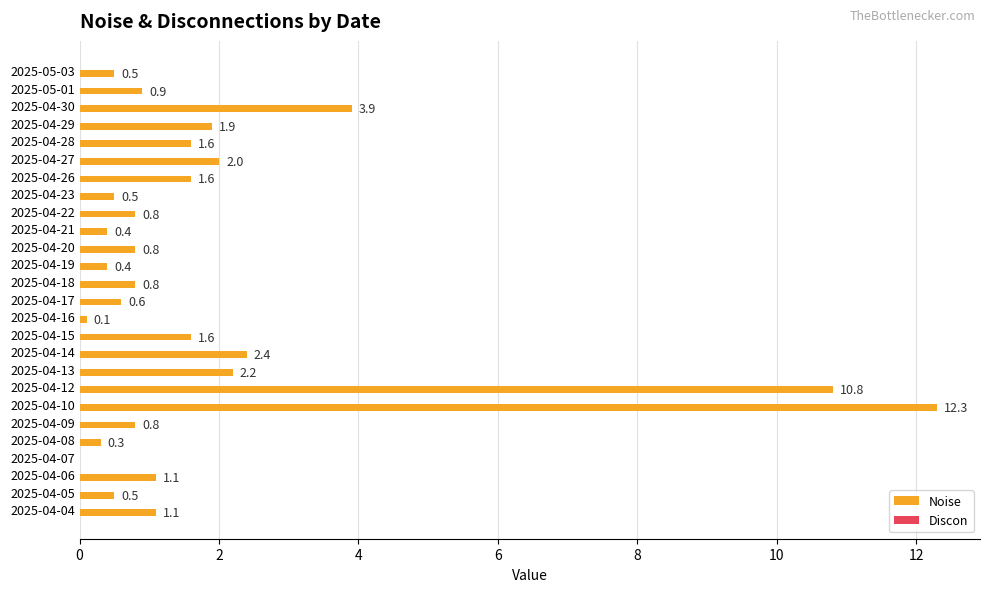

Which has a higher value, 2025-04-08 or 2025-05-03?

2025-05-03